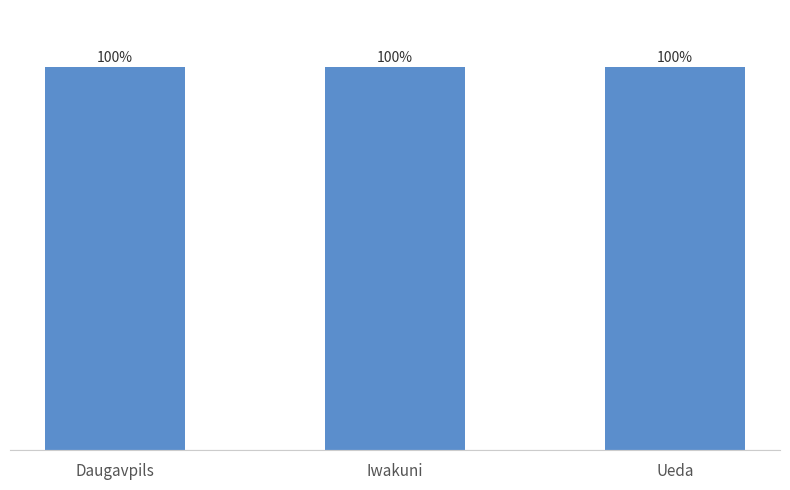

What is the label of the 1st bar from the right?

Ueda